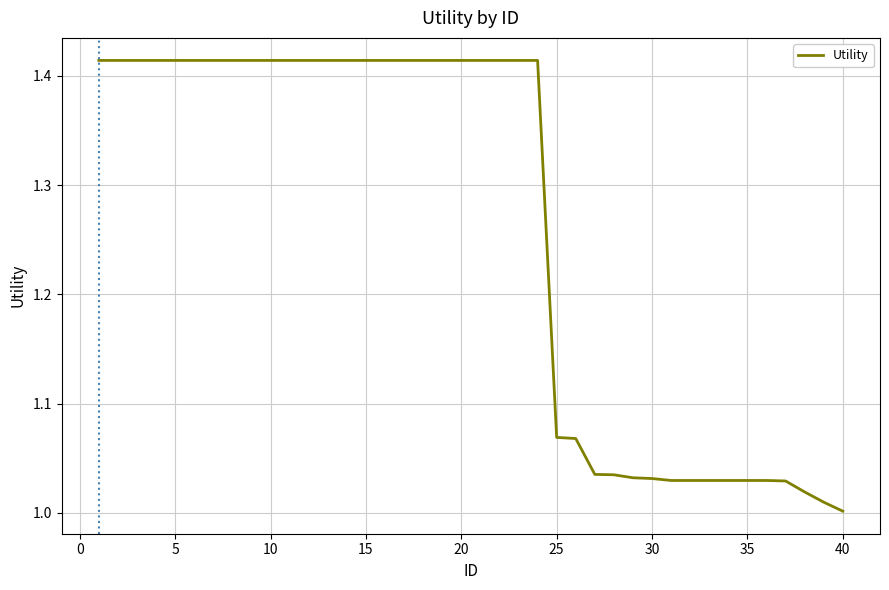

What is the difference between the maximum and minimum values?

0.4